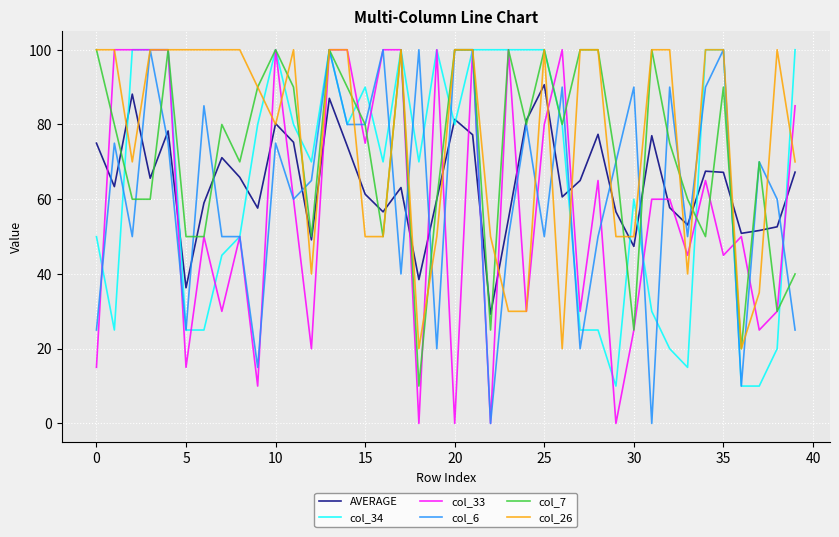

What is the minimum value for col_26?

20.0